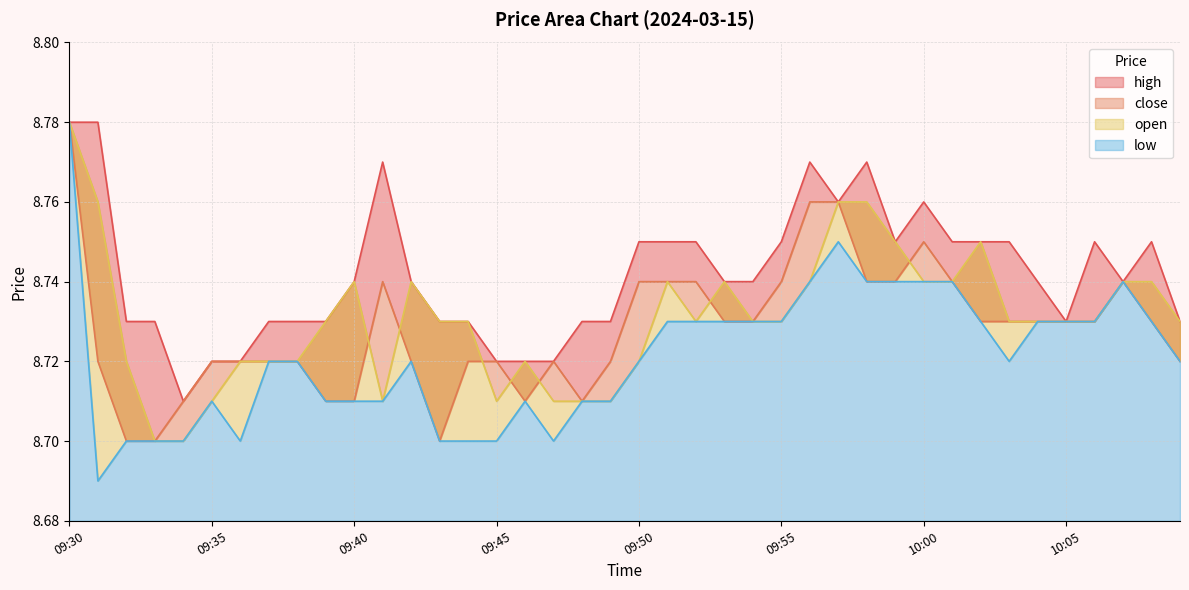

How many lines are shown in the chart?

4